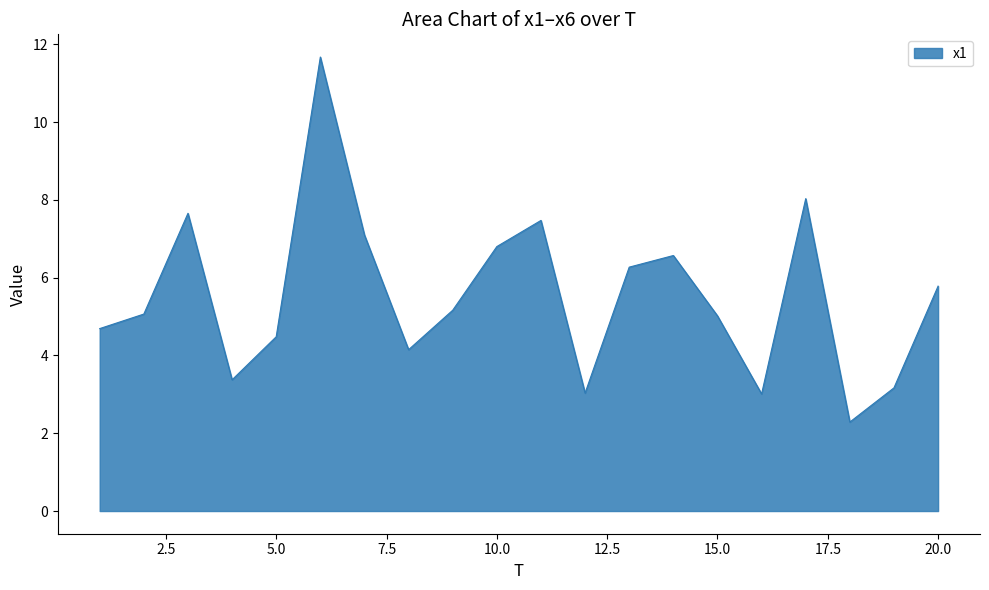

What is the greatest value displayed?

11.7